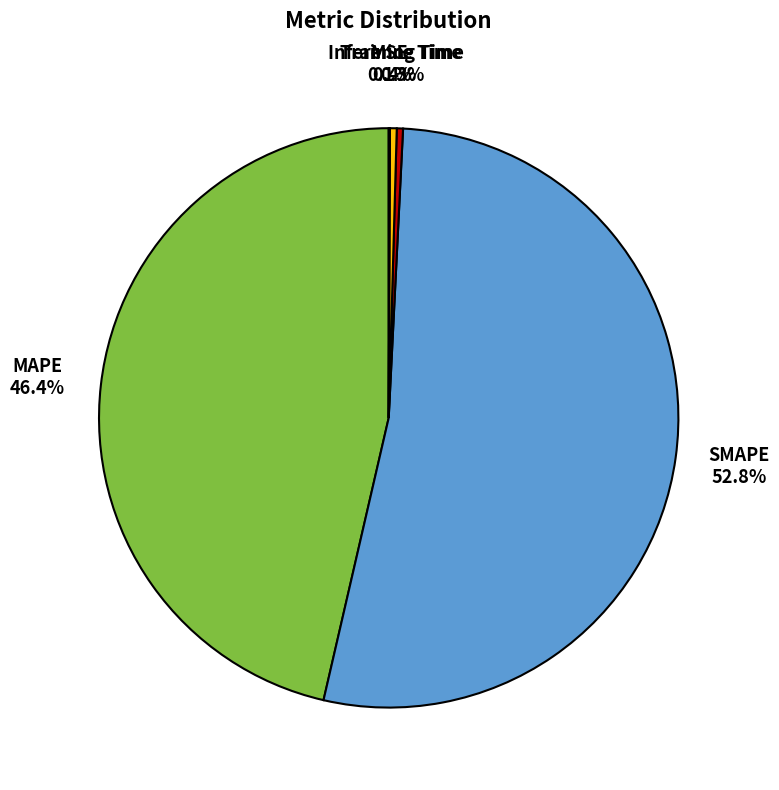

Is Inference Time the majority of the pie?

No